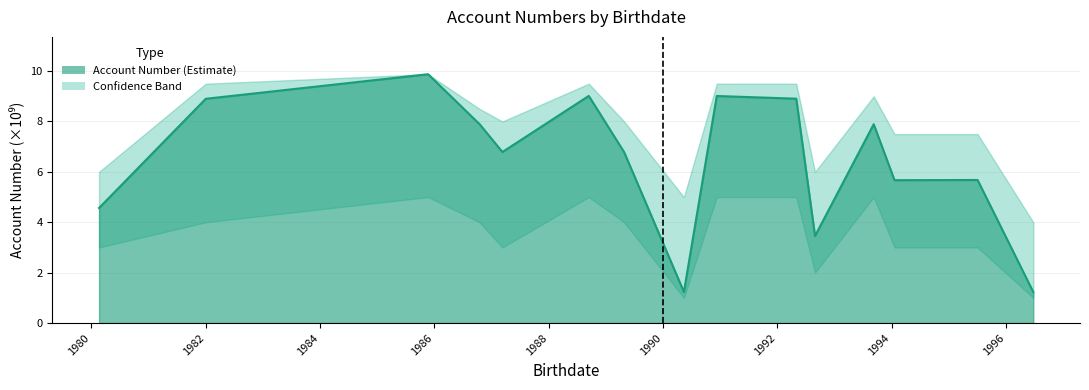

What is the smallest value displayed?

1.2